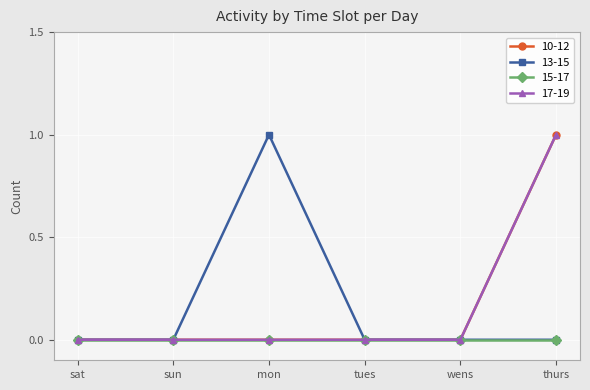

List the labels in order of 17-19 value, smallest first.

sat, sun, mon, tues, wens, thurs